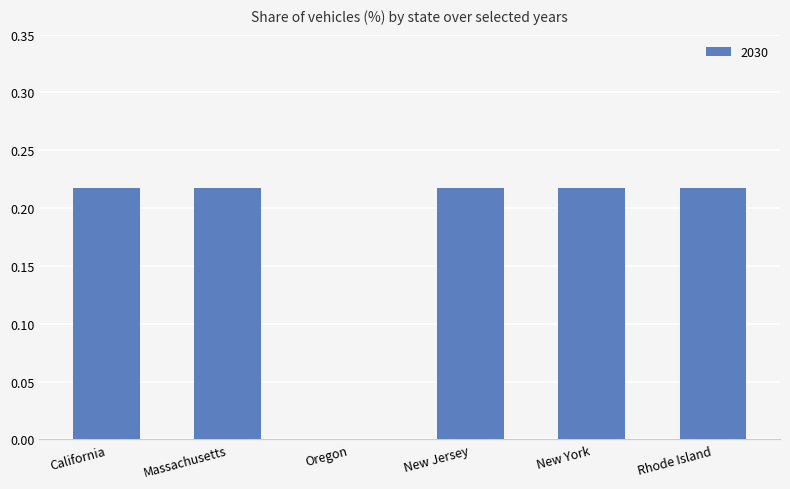

Which has a higher value, California or Oregon?

California